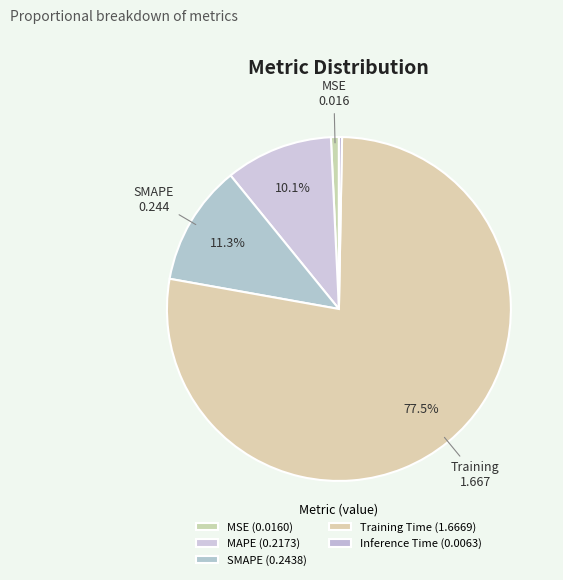

Is there a majority slice in this chart?

Yes